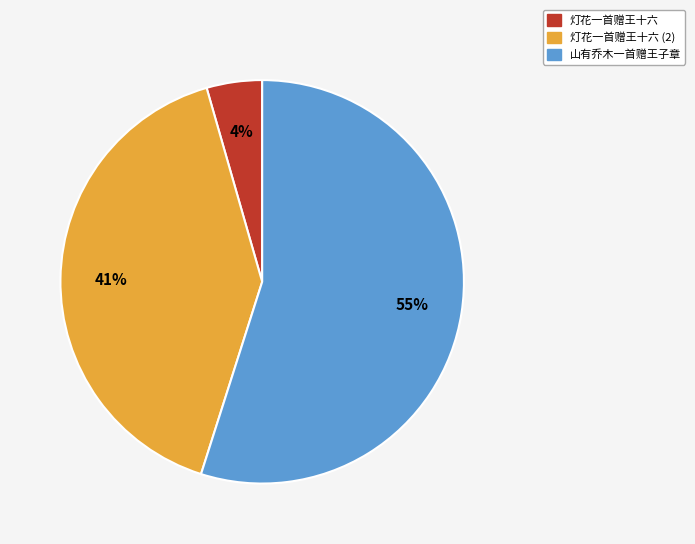

Is there any slice that represents more than half of the pie?

Yes